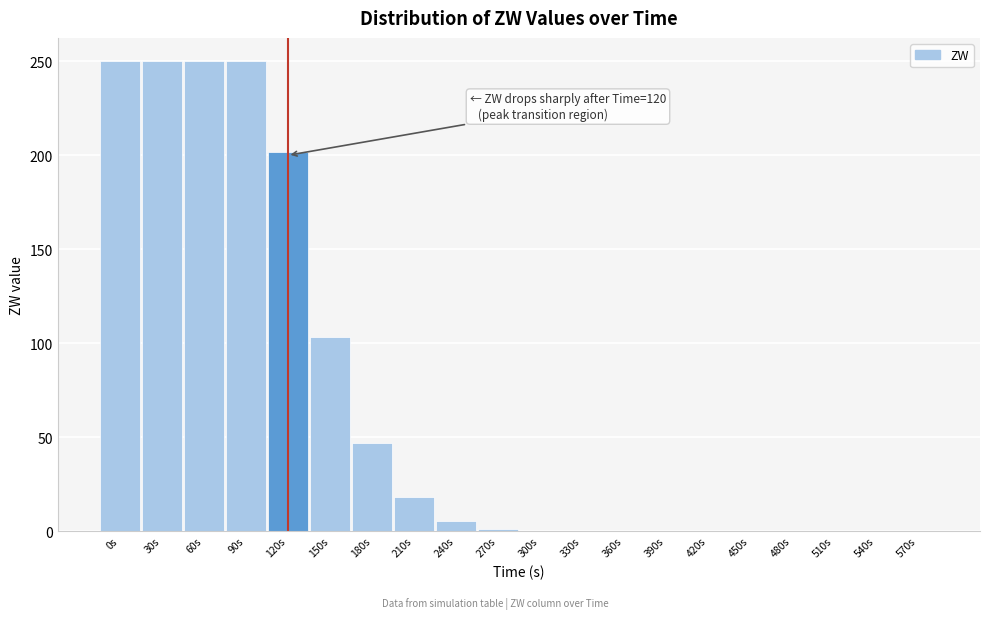

The value at 90s is 250.0. True or false?

True